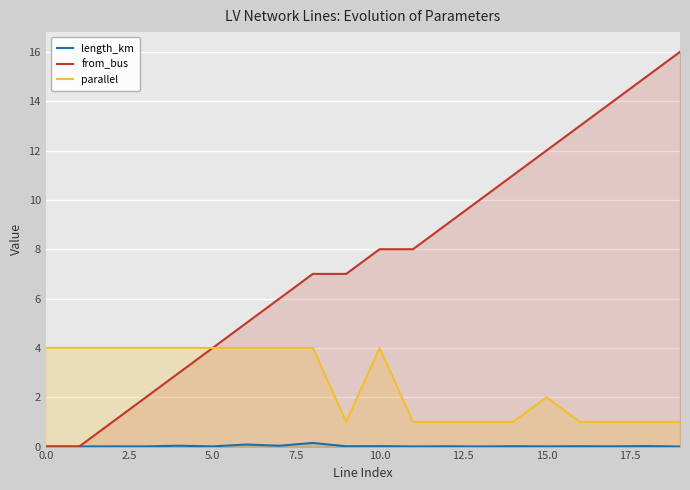

True or false: parallel and length_km cross at least once.

False